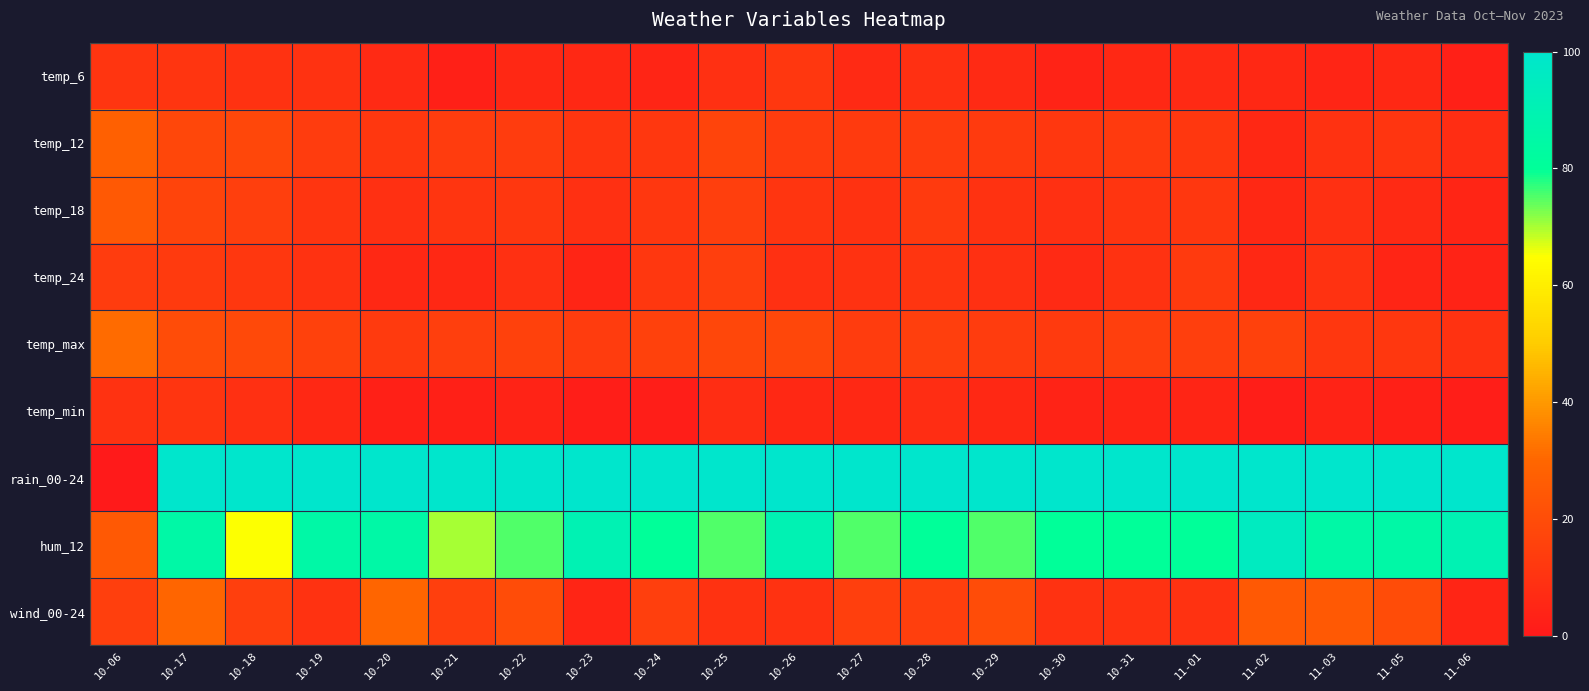

Reading left to right, transcribe all the data shown in this chart.

temp_6: 10-06=11	10-17=11	10-18=10	10-19=10	10-20=7	10-21=3	10-22=6	10-23=6	10-24=5	10-25=9	10-26=12	10-27=7	10-28=9	10-29=7	10-30=4	10-31=6	11-01=7	11-02=6	11-03=5	11-05=6	11-06=3
temp_12: 10-06=28	10-17=18	10-18=18	10-19=14	10-20=12	10-21=14	10-22=14	10-23=11	10-24=12	10-25=17	10-26=14	10-27=13	10-28=14	10-29=13	10-30=12	10-31=13	11-01=12	11-02=6	11-03=10	11-05=11	11-06=8
temp_18: 10-06=25	10-17=17	10-18=15	10-19=11	10-20=9	10-21=11	10-22=12	10-23=9	10-24=12	10-25=15	10-26=11	10-27=10	10-28=13	10-29=10	10-30=9	10-31=11	11-01=12	11-02=6	11-03=9	11-05=7	11-06=5
temp_24: 10-06=14	10-17=13	10-18=12	10-19=10	10-20=6	10-21=6	10-22=9	10-23=5	10-24=12	10-25=15	10-26=9	10-27=10	10-28=11	10-29=9	10-30=7	10-31=10	11-01=13	11-02=6	11-03=10	11-05=5	11-06=4
temp_max: 10-06=31	10-17=20	10-18=19	10-19=16	10-20=13	10-21=15	10-22=16	10-23=14	10-24=16	10-25=18	10-26=18	10-27=14	10-28=15	10-29=14	10-30=13	10-31=15	11-01=15	11-02=16	11-03=12	11-05=12	11-06=10
temp_min: 10-06=10	10-17=11	10-18=9	10-19=6	10-20=3	10-21=3	10-22=4	10-23=2	10-24=2	10-25=8	10-26=6	10-27=6	10-28=8	10-29=6	10-30=4	10-31=5	11-01=5	11-02=2	11-03=4	11-05=3	11-06=2
rain_00-24: 10-06=0	10-17=100	10-18=100	10-19=100	10-20=100	10-21=100	10-22=100	10-23=100	10-24=100	10-25=100	10-26=100	10-27=100	10-28=100	10-29=100	10-30=100	10-31=100	11-01=100	11-02=100	11-03=100	11-05=100	11-06=100
hum_12: 10-06=25	10-17=85	10-18=65	10-19=85	10-20=85	10-21=70	10-22=75	10-23=90	10-24=80	10-25=75	10-26=90	10-27=75	10-28=80	10-29=75	10-30=80	10-31=80	11-01=80	11-02=95	11-03=85	11-05=85	11-06=90
wind_00-24: 10-06=15	10-17=30	10-18=15	10-19=10	10-20=30	10-21=15	10-22=20	10-23=5	10-24=15	10-25=10	10-26=10	10-27=15	10-28=15	10-29=20	10-30=10	10-31=10	11-01=10	11-02=25	11-03=25	11-05=20	11-06=5